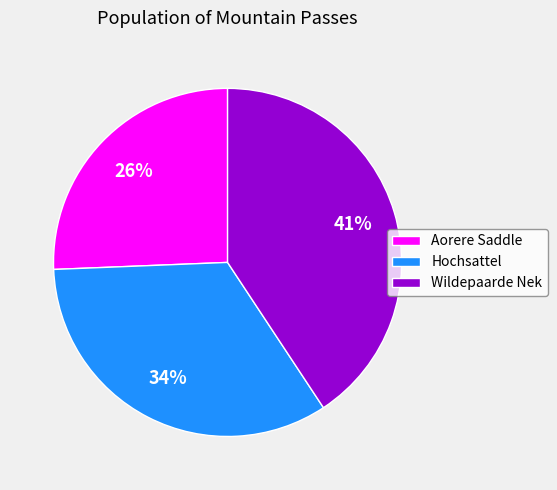

To the nearest percent, what is the difference between the Aorere Saddle and Wildepaarde Nek slice percentages?

15%